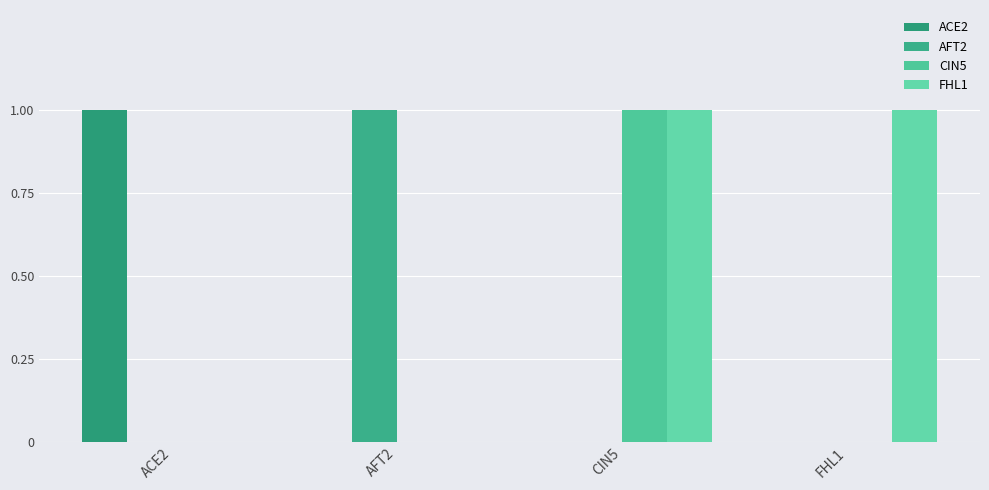

The value of AFT2 at FHL1 is 0. True or false?

True